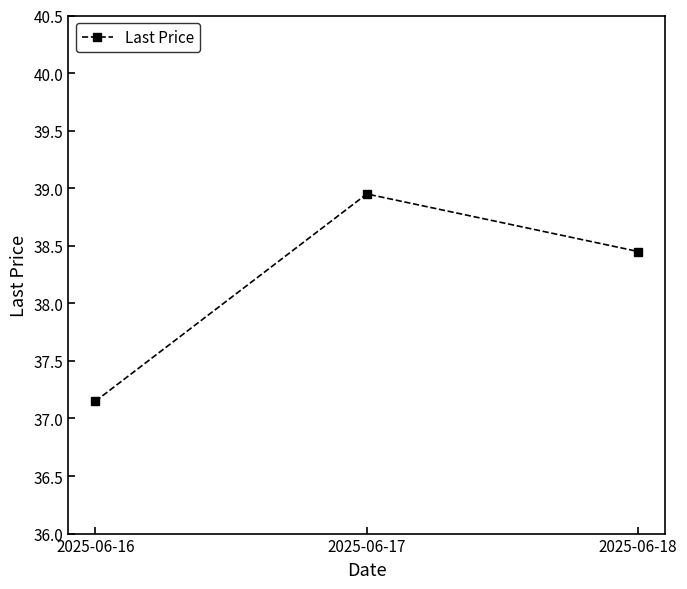

What is the difference between the second highest and minimum values?

1.3